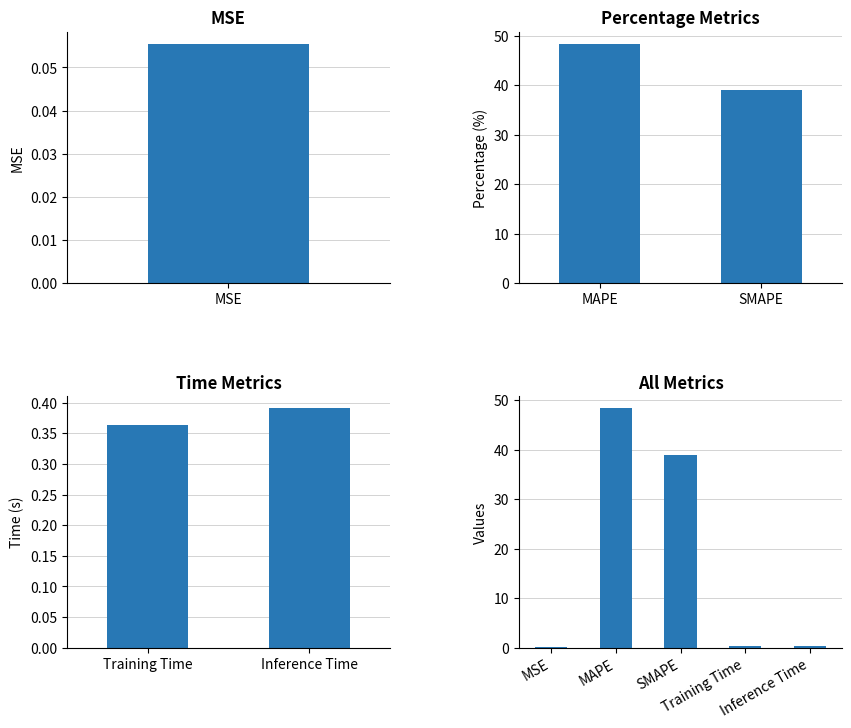

What is the label of the 2nd bar from the right?

Training Time